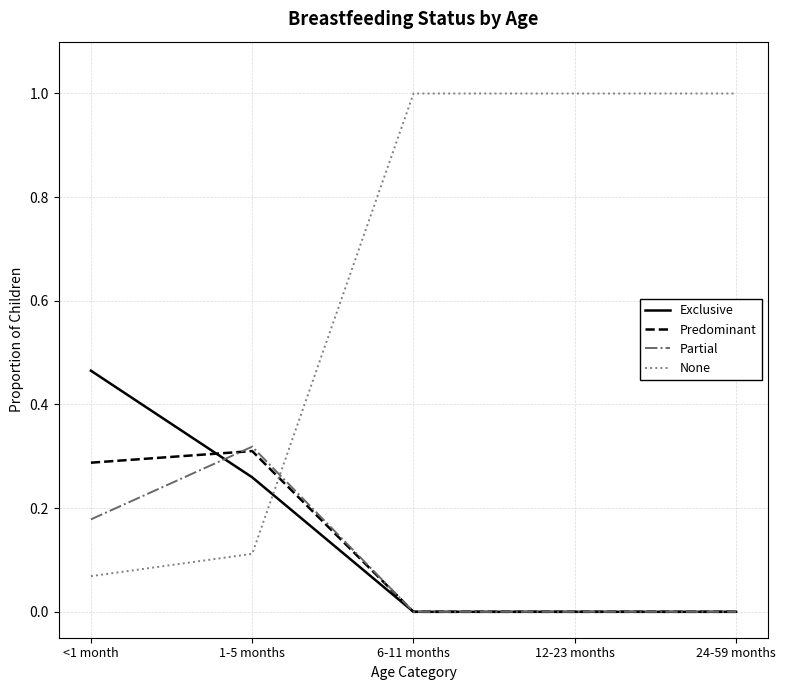

At which category does Predominant reach its first local peak?

1-5 months